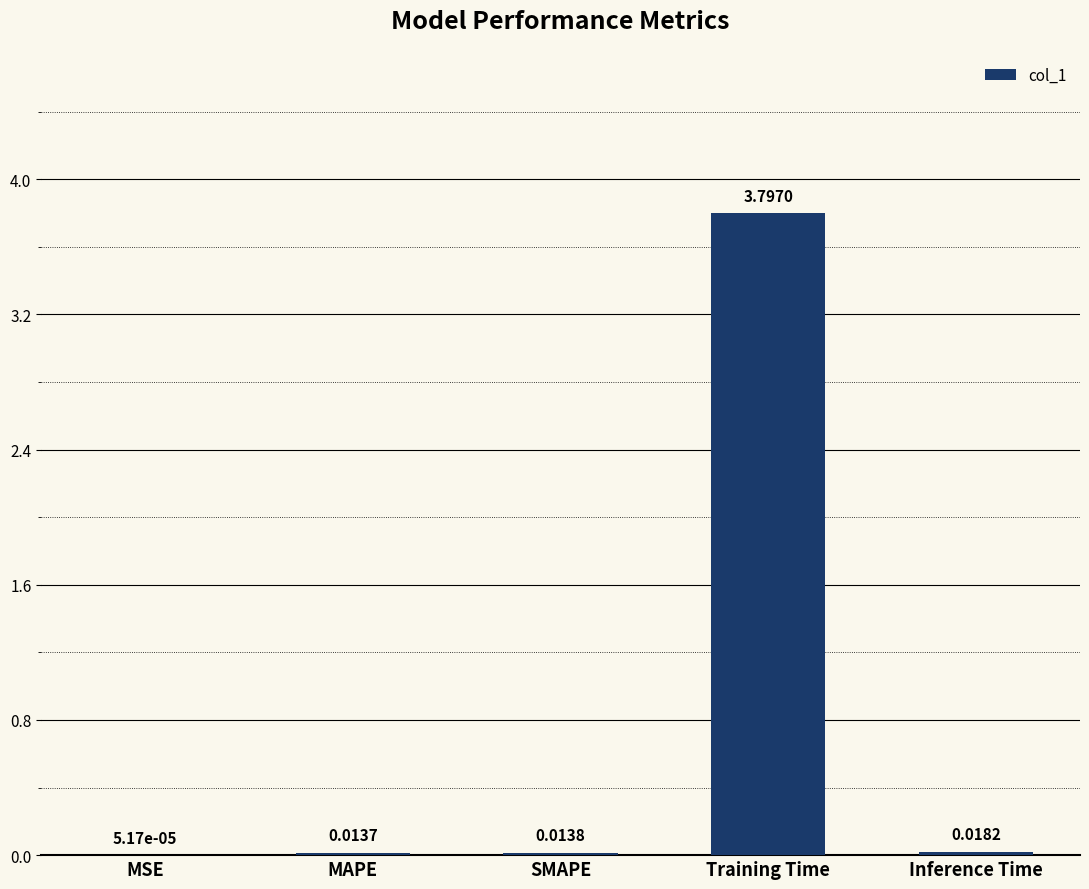

Which category has the highest value across all series?

Training Time